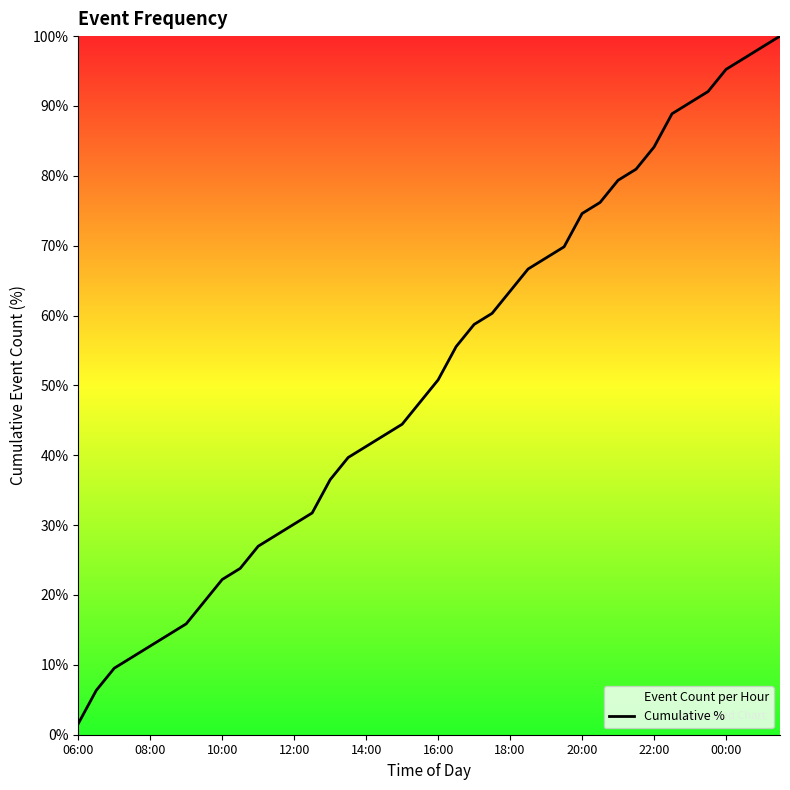

What is the minimum value shown in the chart?

1.6